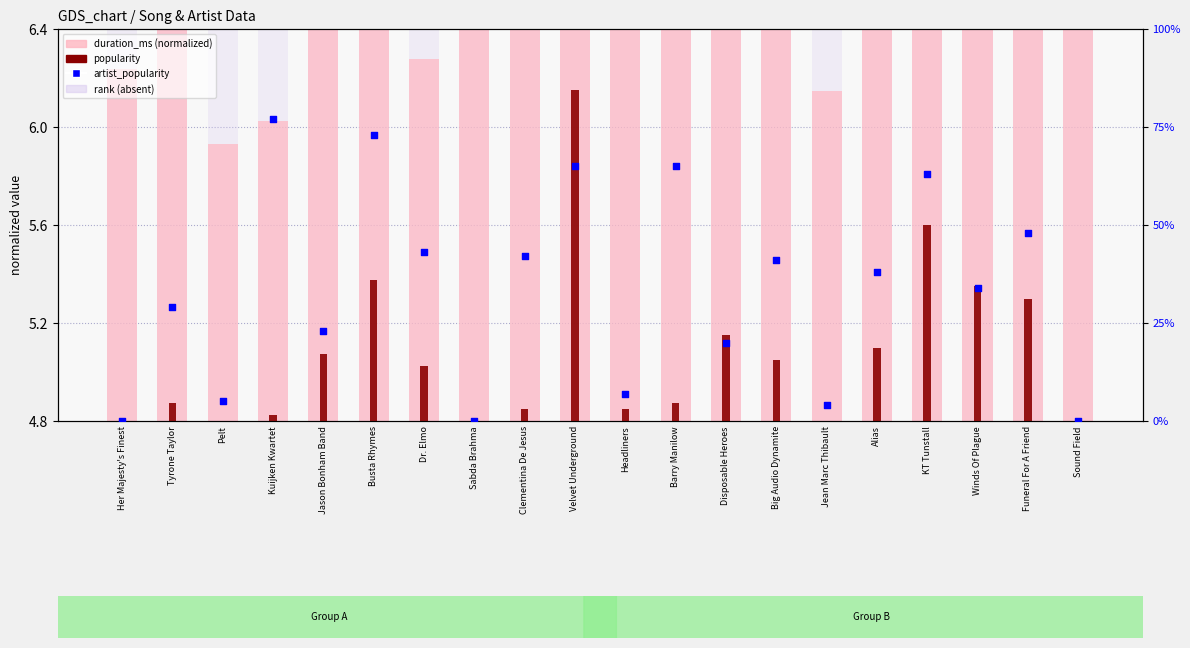

Which series has the largest total across all categories?

artist_popularity